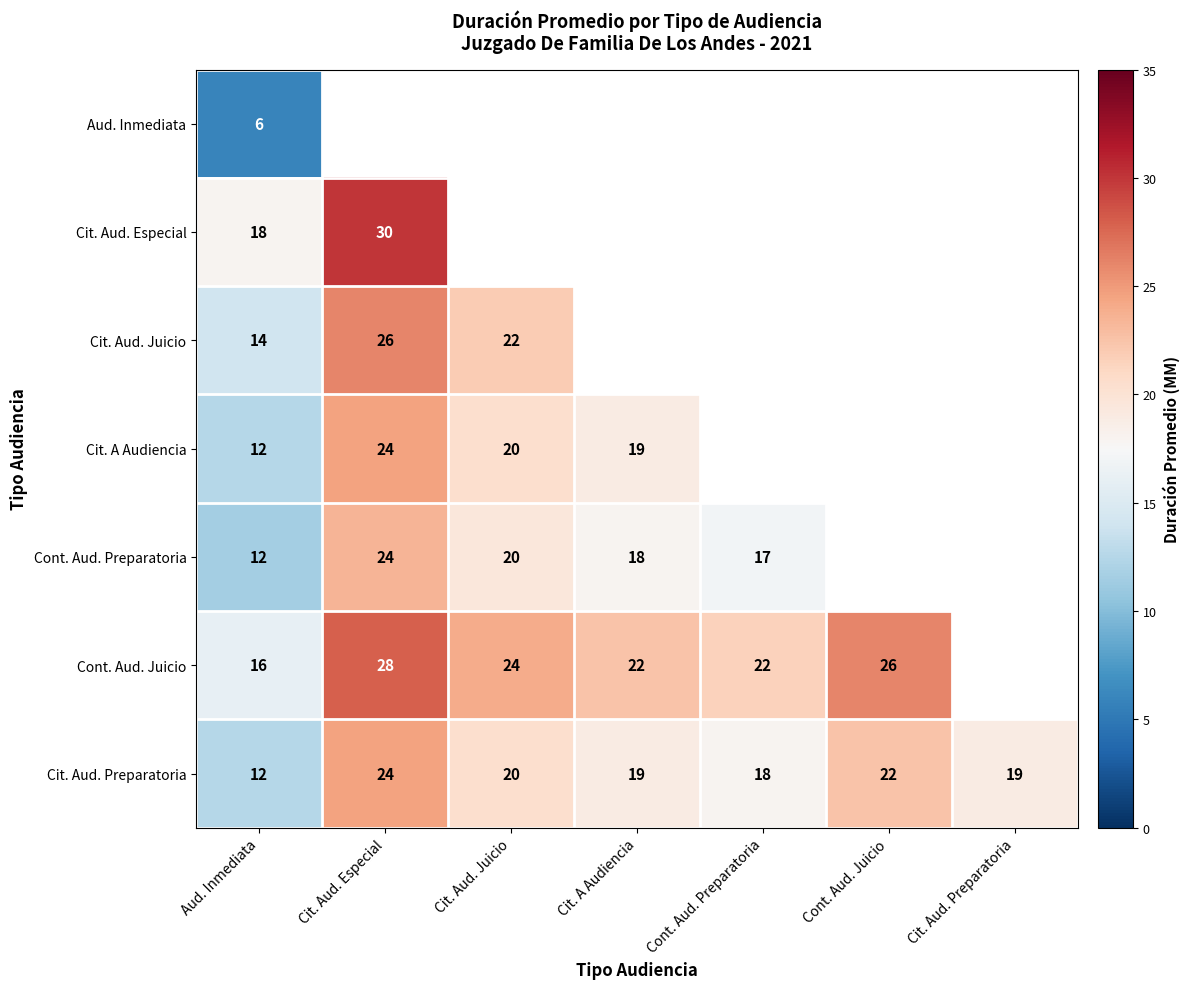

At how many categories does at least one series exceed 19?

5